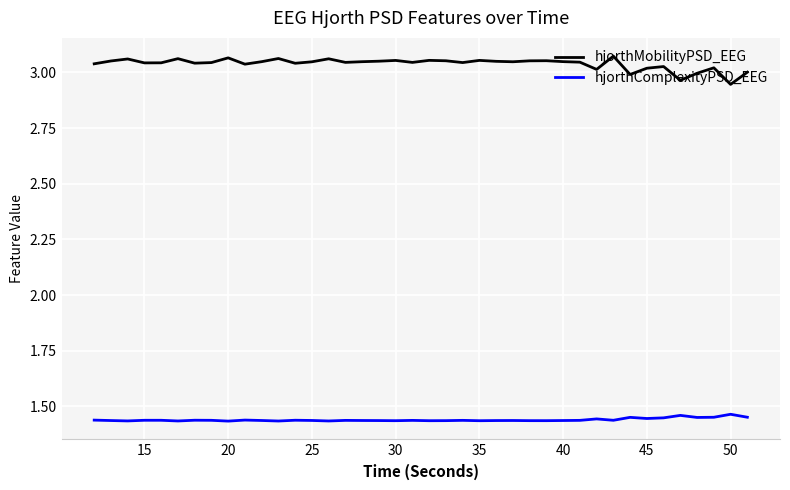

True or false: hjorthMobilityPSD_EEG and hjorthComplexityPSD_EEG intersect in this chart.

False